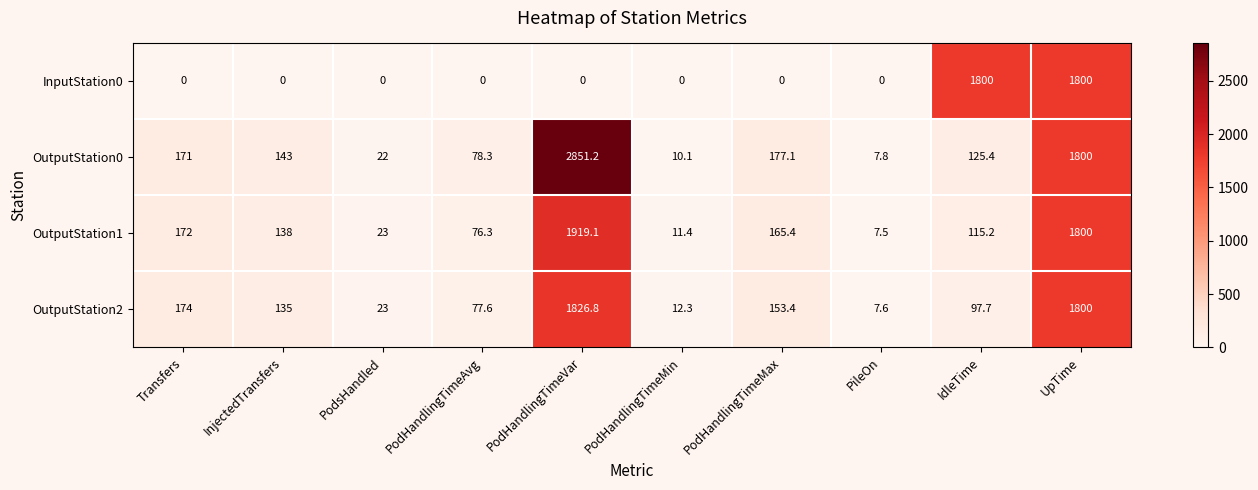

At PodHandlingTimeMin, list the series in order from smallest to largest.

InputStation0, OutputStation0, OutputStation1, OutputStation2